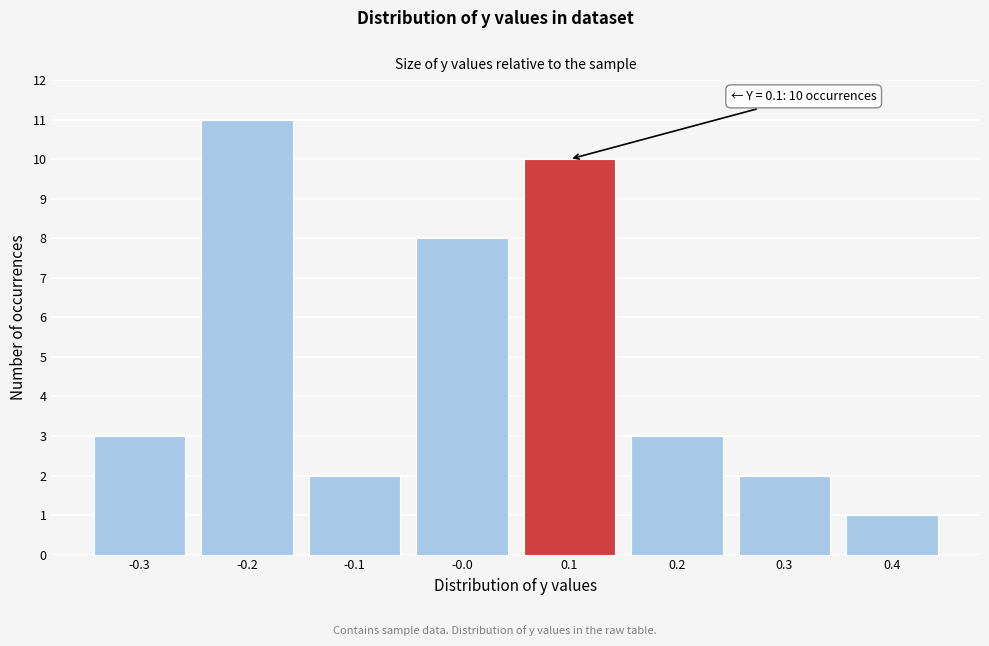

Over which range of the x-axis is the bar tallest?

-0.25 to -0.15